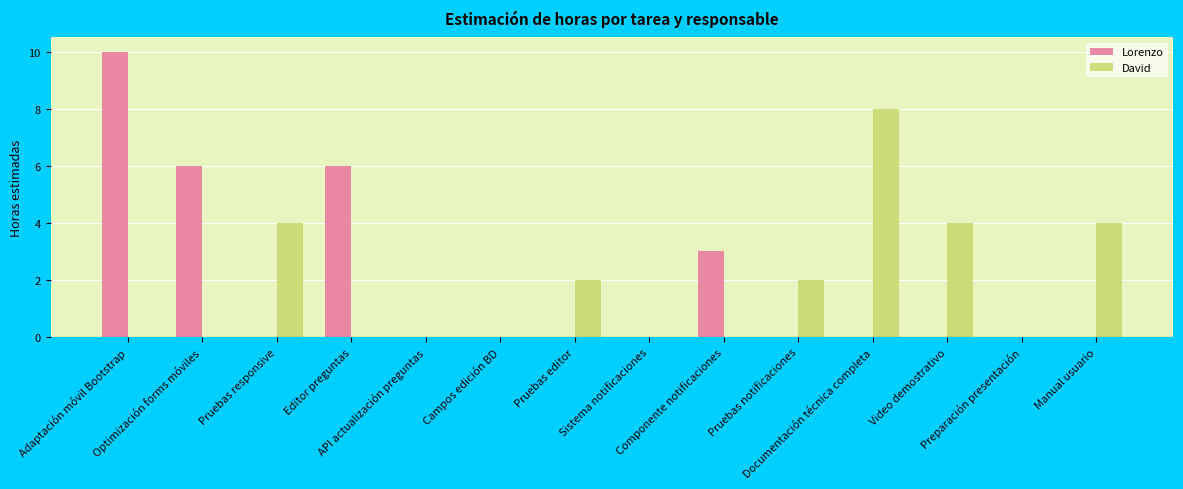

What is the maximum value shown in the chart?

10